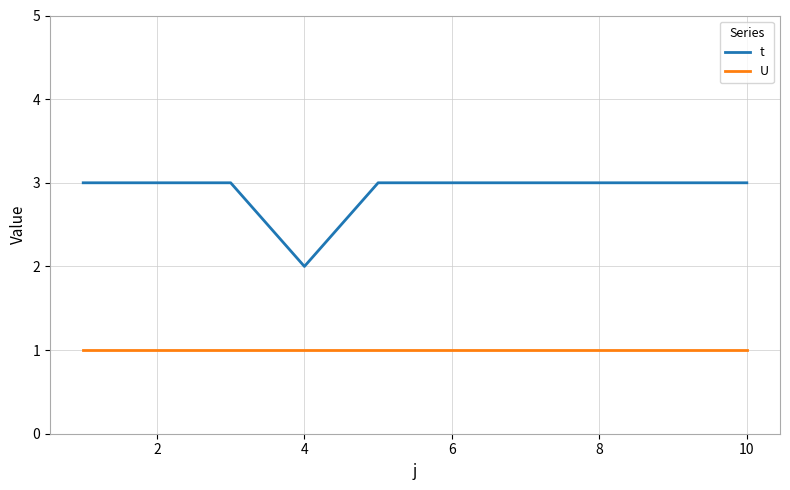

Which series has the largest total across all categories?

t